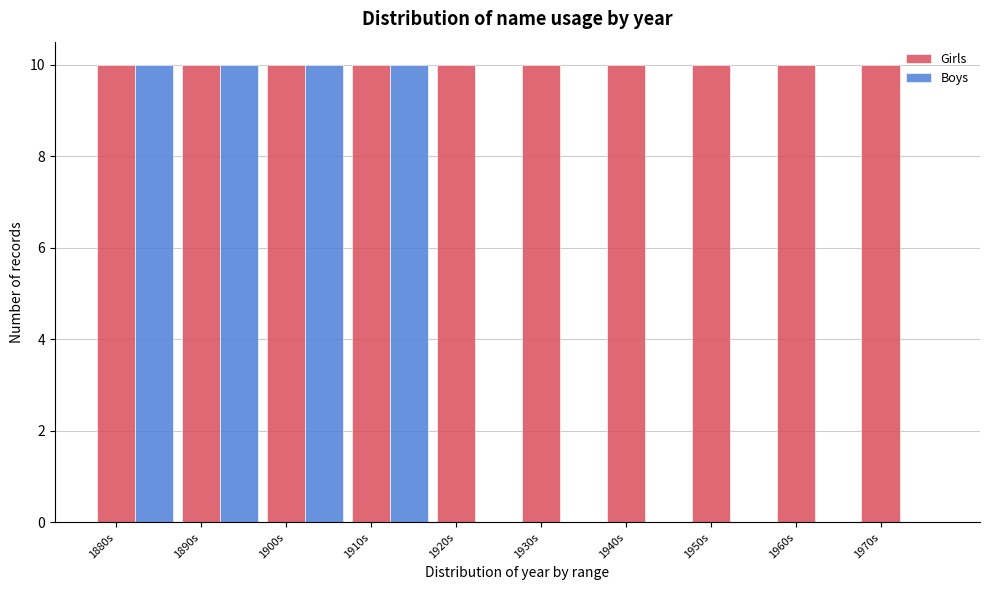

Is it true that Boys equals 4 at 1960s?

False